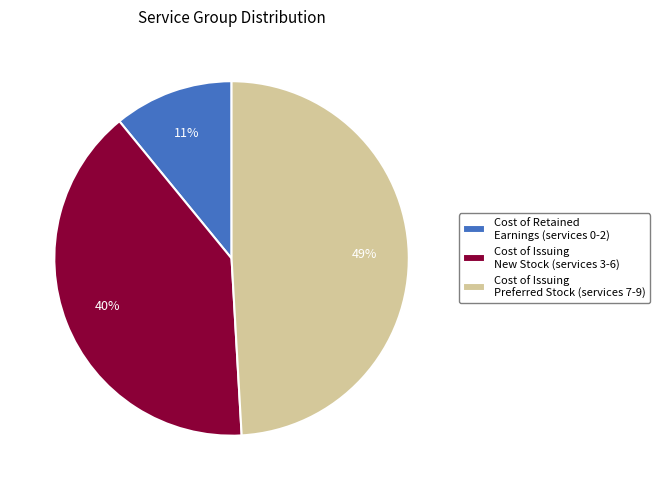

Does any single category account for the majority?

No